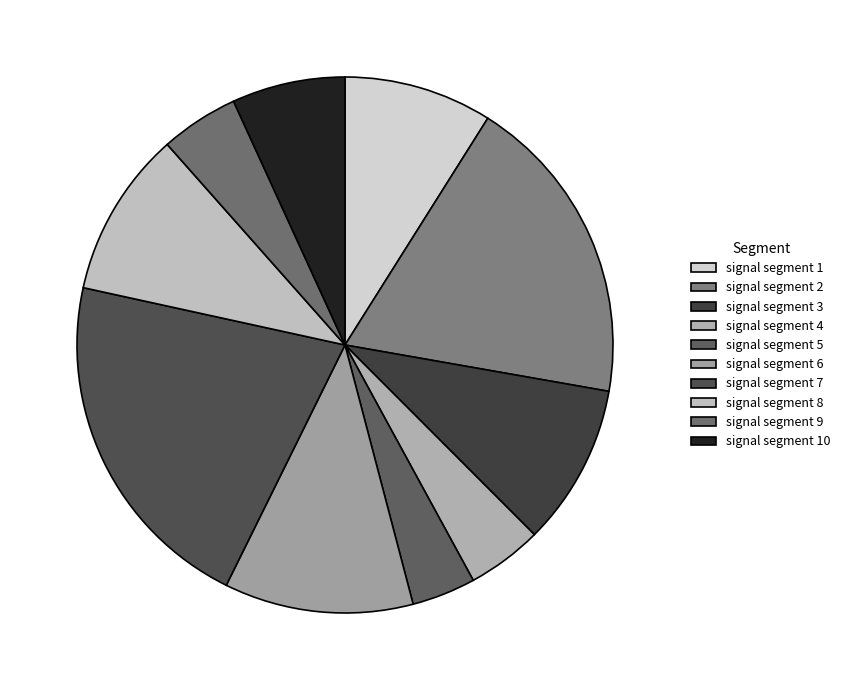

How many slices are in this pie chart?

10